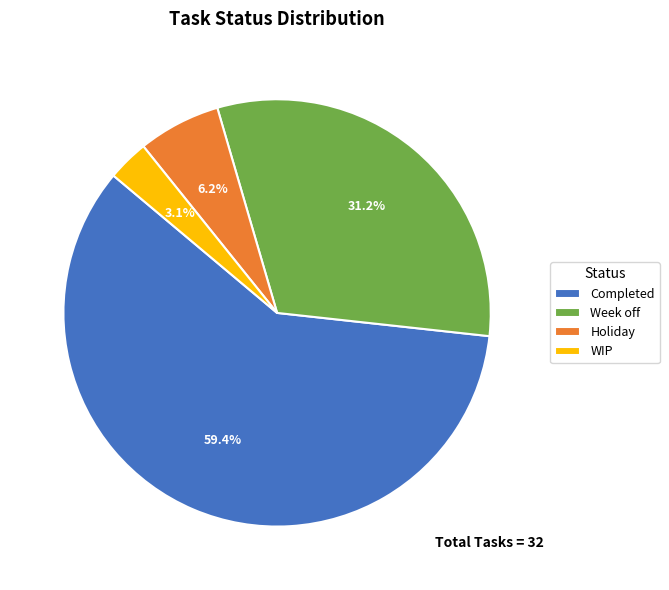

To the nearest percent, what is the combined percentage of Week off and WIP?

34%